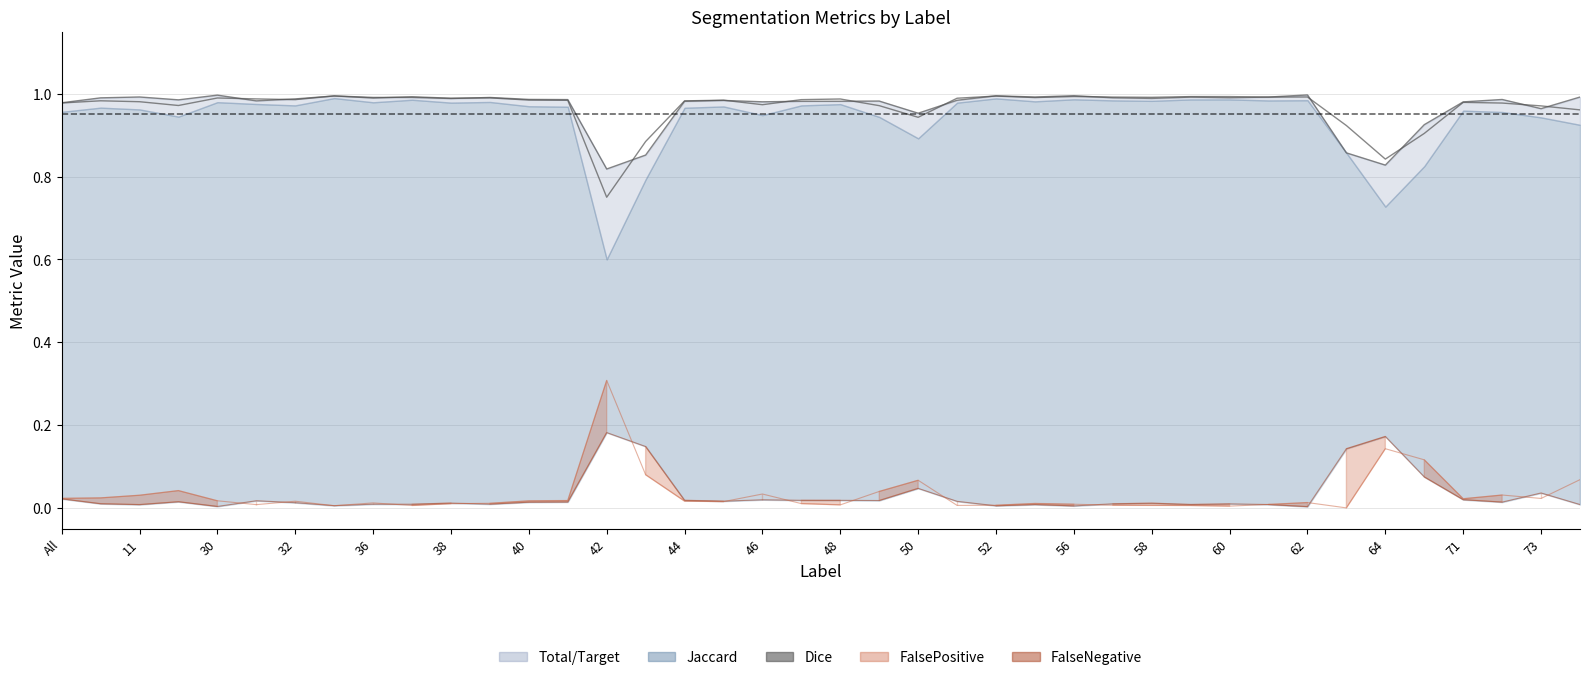

Is the value of FalseNegative at 73 greater than the value of Dice at 46?

No